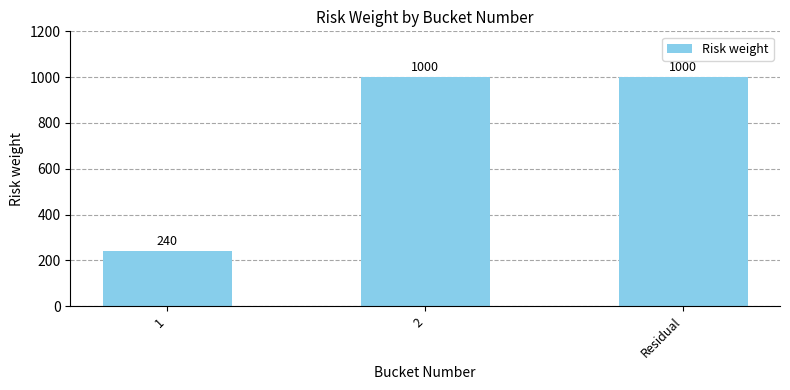

What is the minimum value shown in the chart?

240